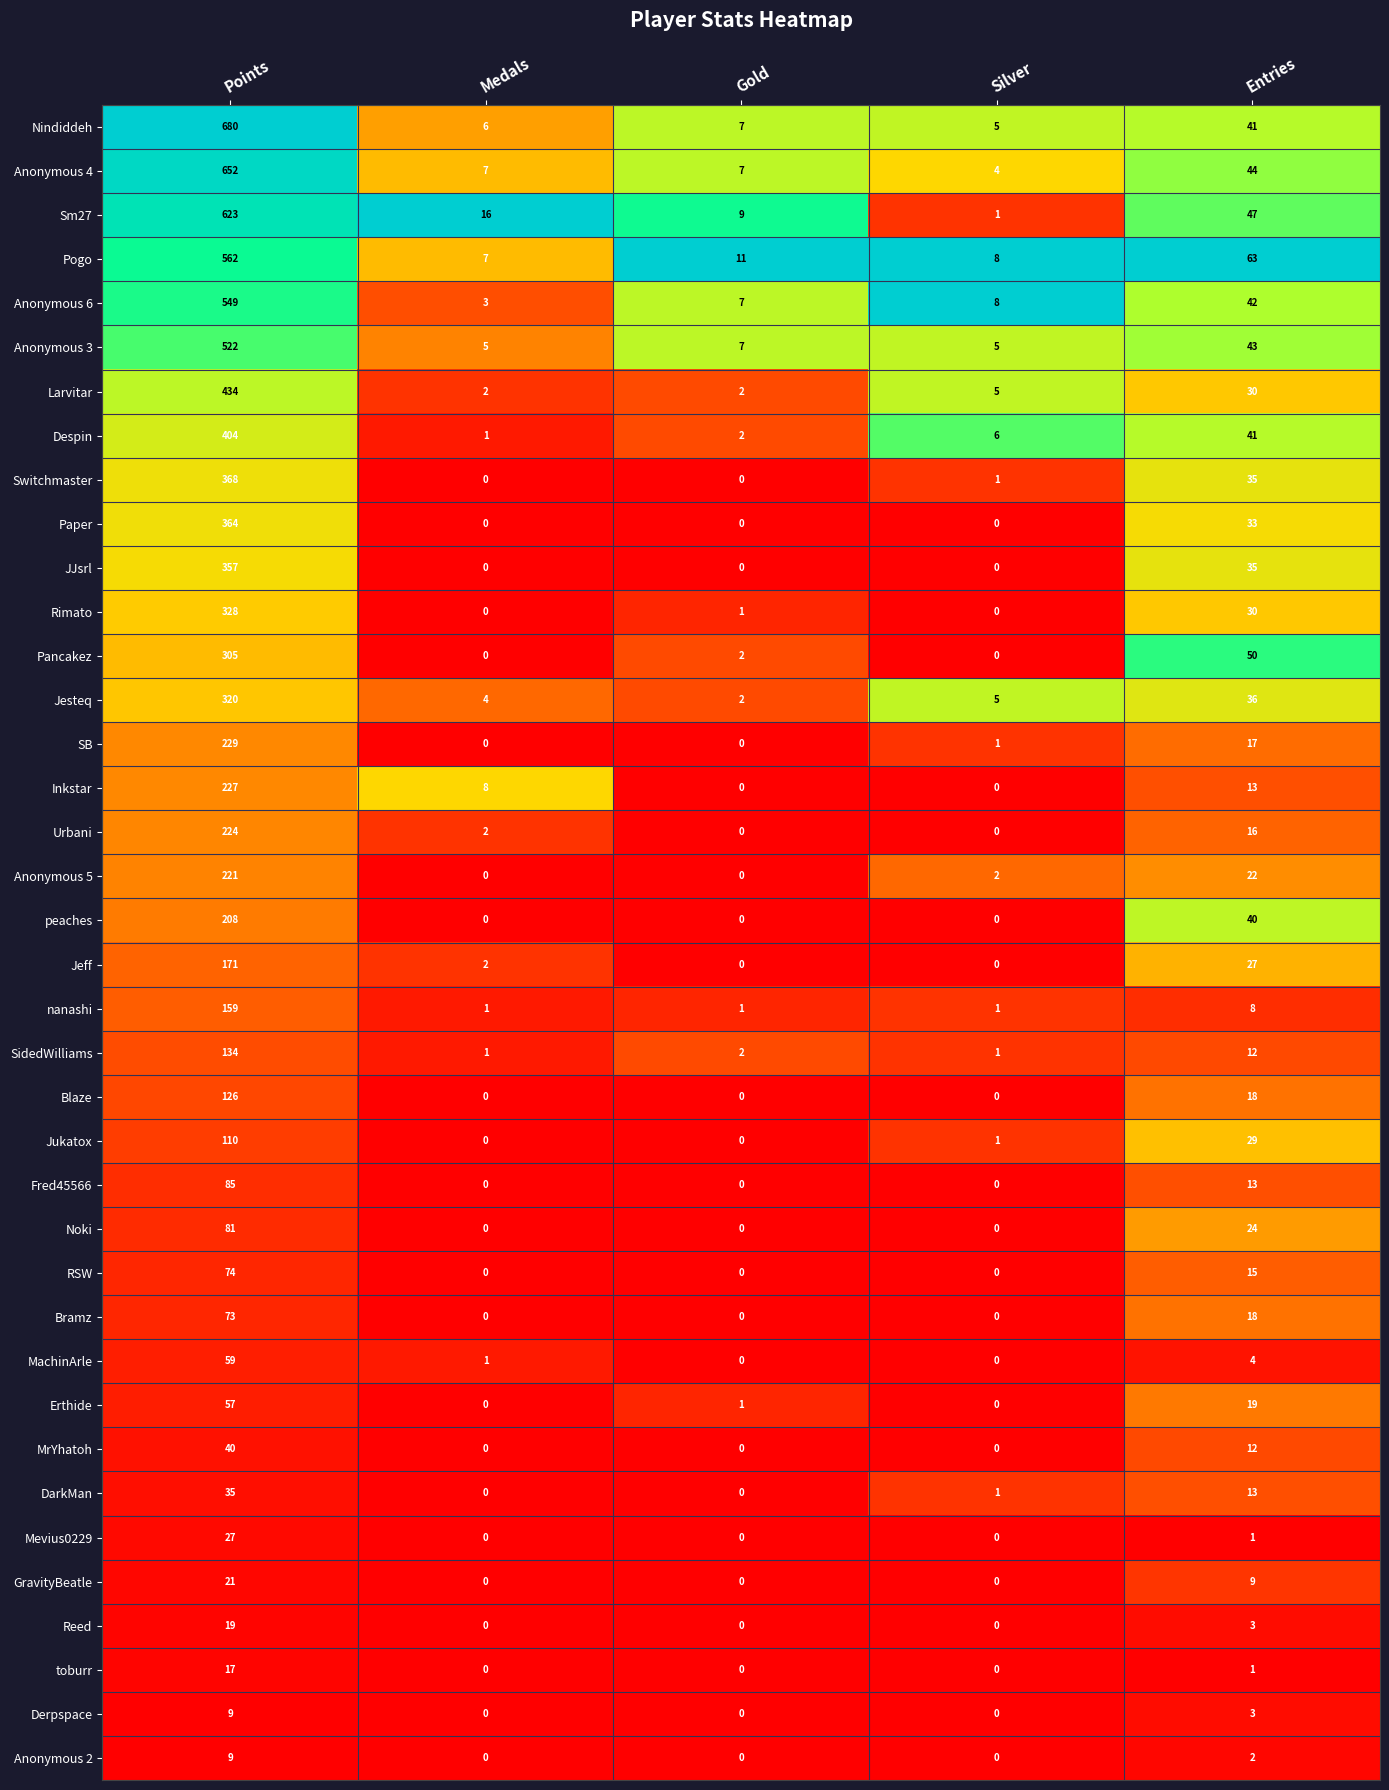

List the labels in order of Despin value, smallest first.

Medals, Gold, Silver, Entries, Points